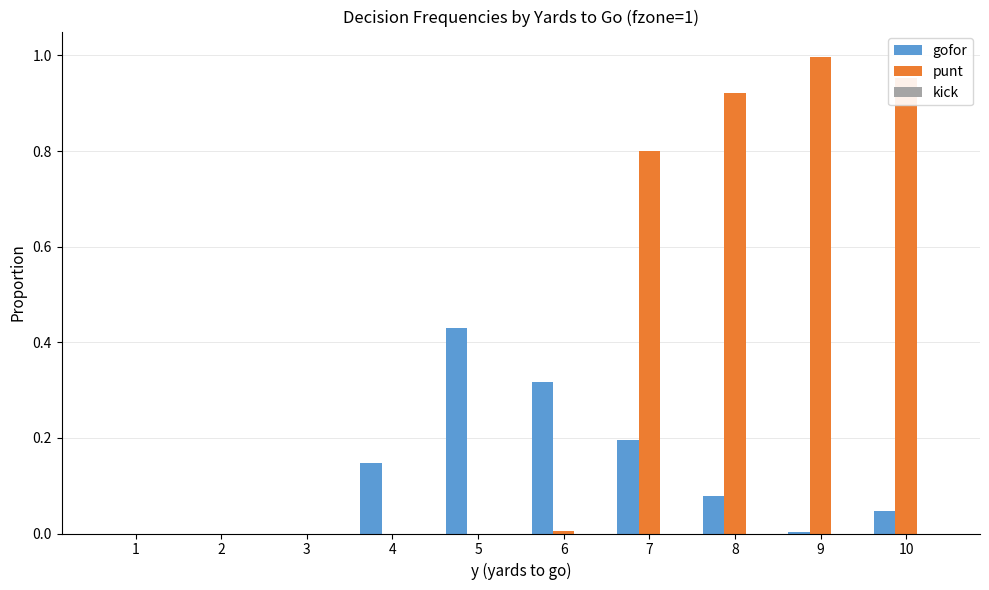

Is it true that gofor equals 0.6 at 5?

False